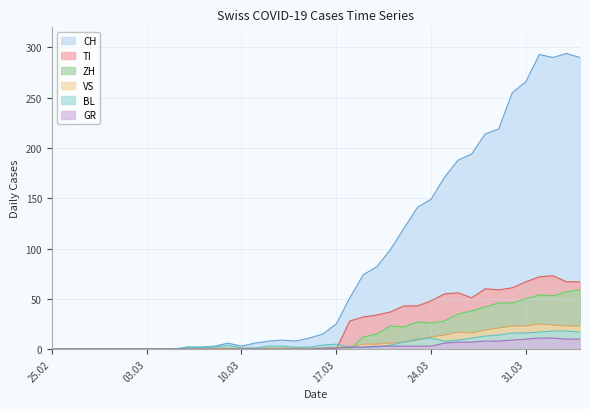

How many interior local peaks does the TI series have?

3